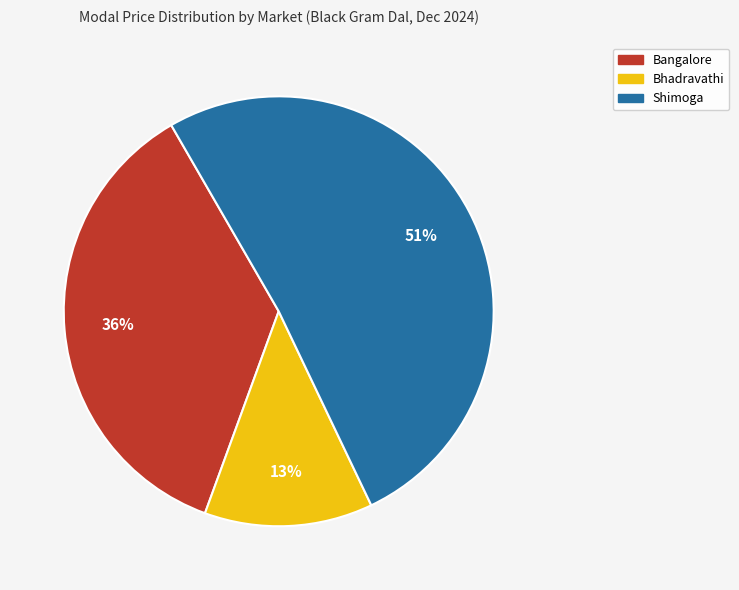

Is there any slice that represents more than half of the pie?

Yes